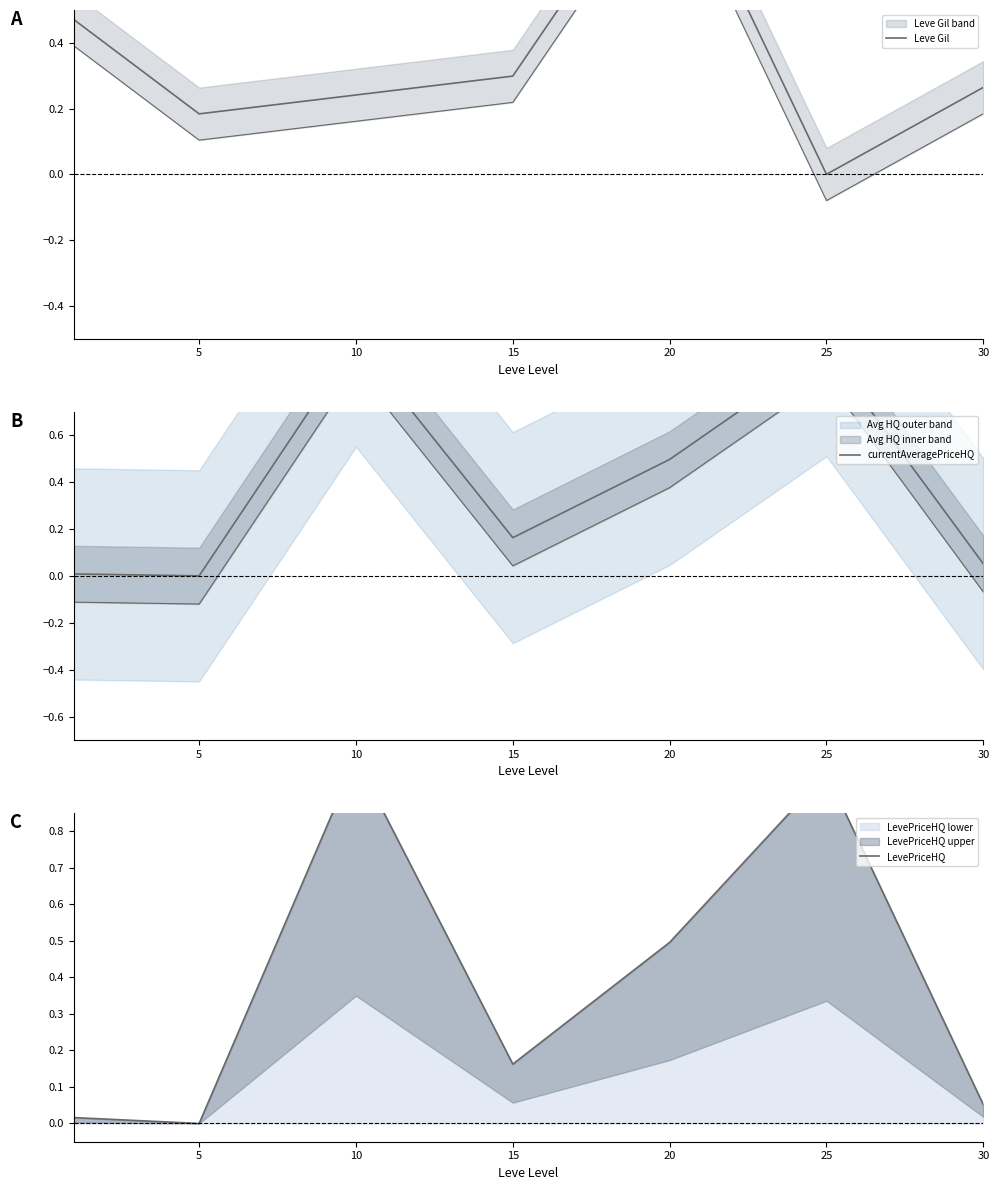

How many interior local peaks does the Leve Gil series have?

1